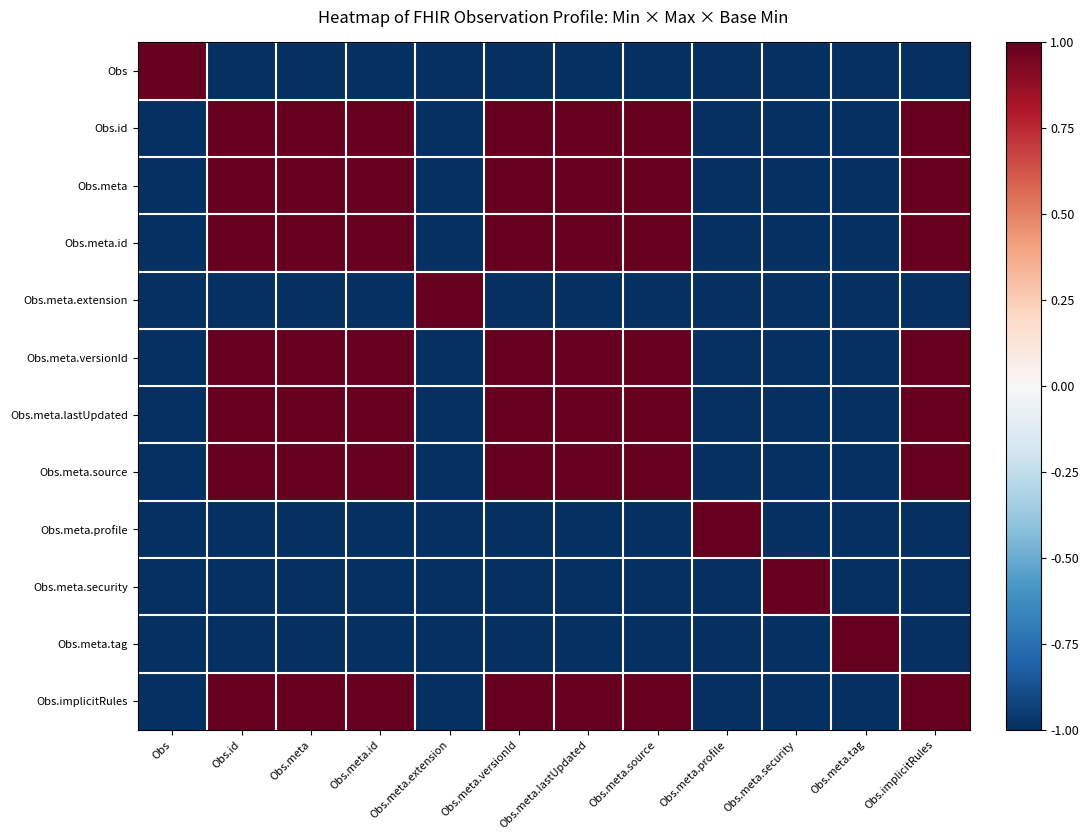

Rank the series at Obs.meta.id from highest to lowest value.

Obs.id, Obs.meta, Obs.meta.id, Obs.meta.versionId, Obs.meta.lastUpdated, Obs.meta.source, Obs.implicitRules, Obs, Obs.meta.extension, Obs.meta.profile, Obs.meta.security, Obs.meta.tag